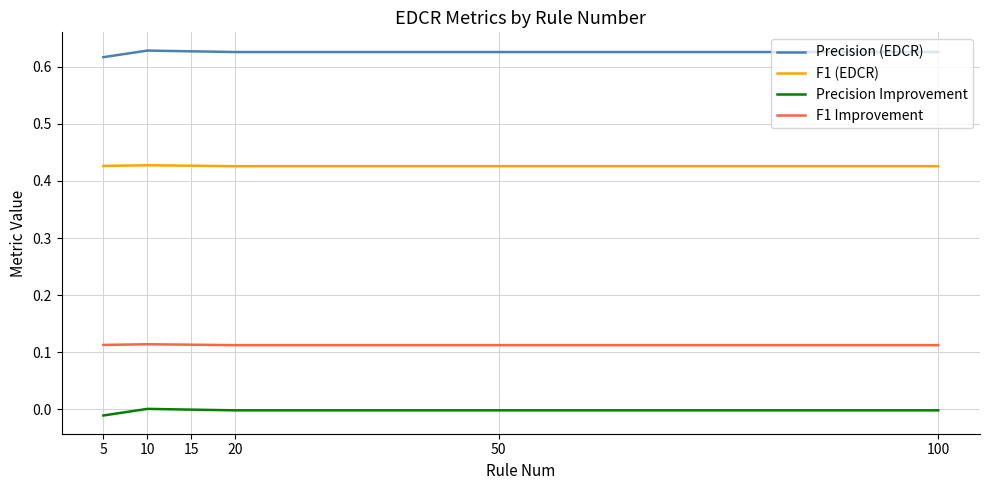

At 5, list the series in order from largest to smallest.

Precision (EDCR), F1 (EDCR), F1 Improvement, Precision Improvement